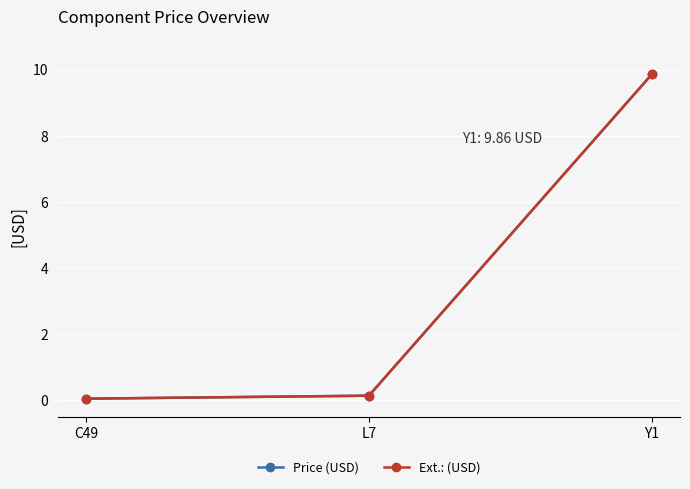

Which label corresponds to the smallest value in the chart?

C49